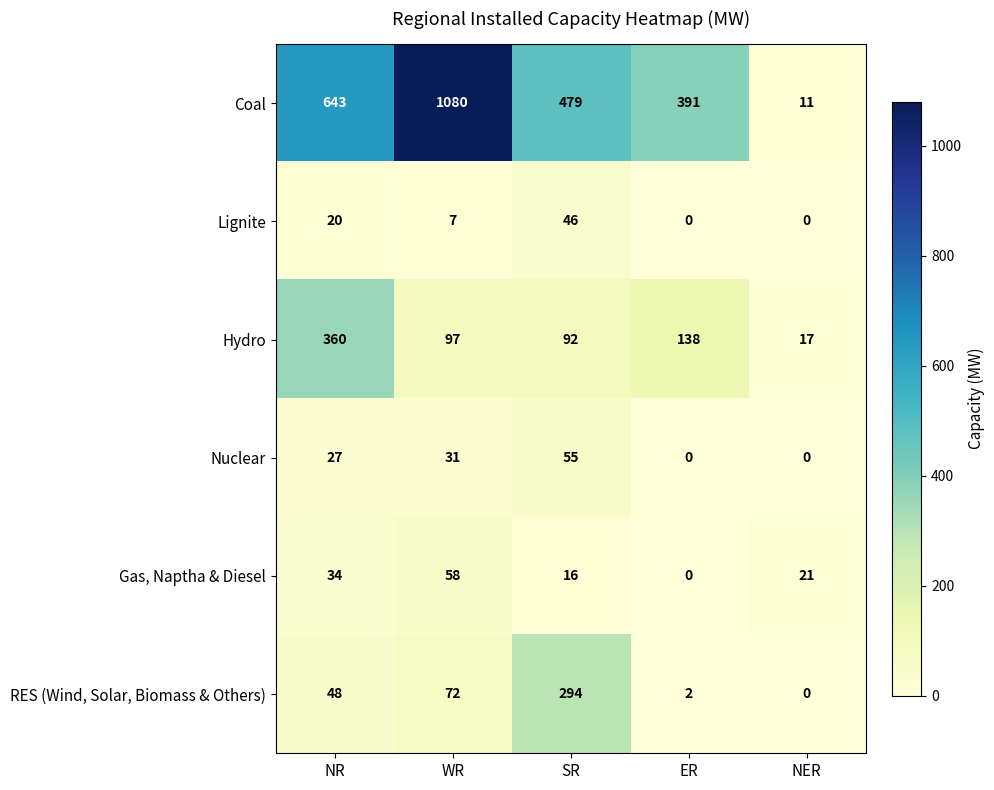

What is the sum of the RES (Wind, Solar, Biomass & Others) values at WR and NER?

72